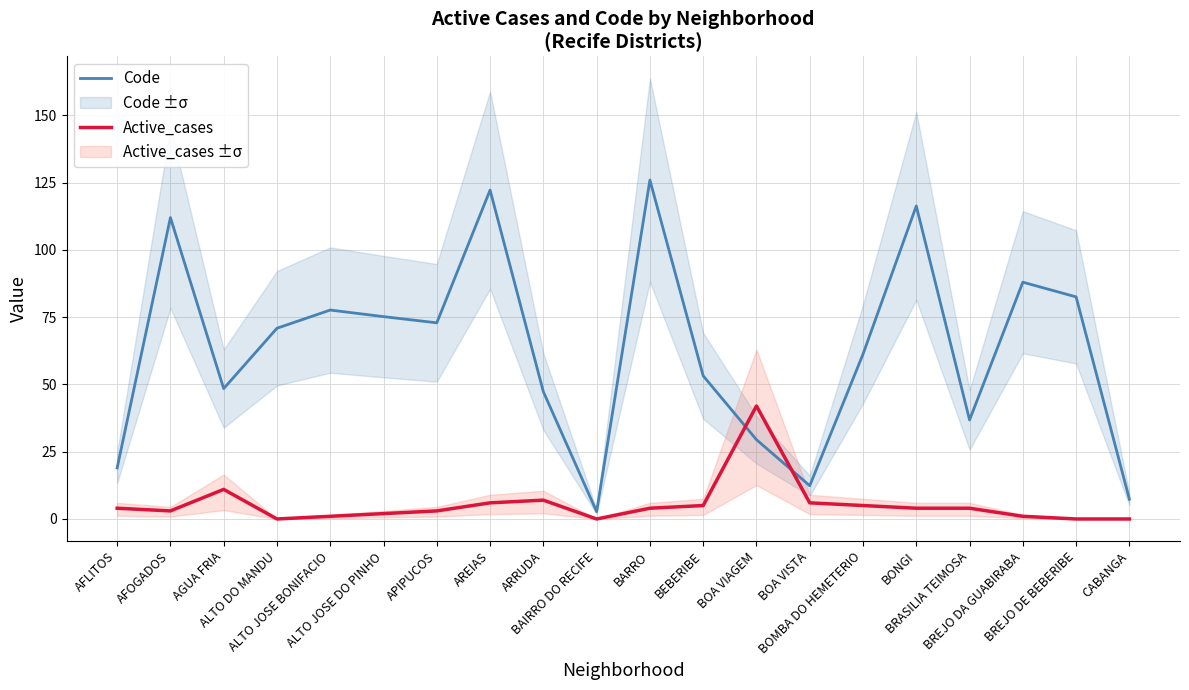

Does the chart display data point markers on the line(s)?

No